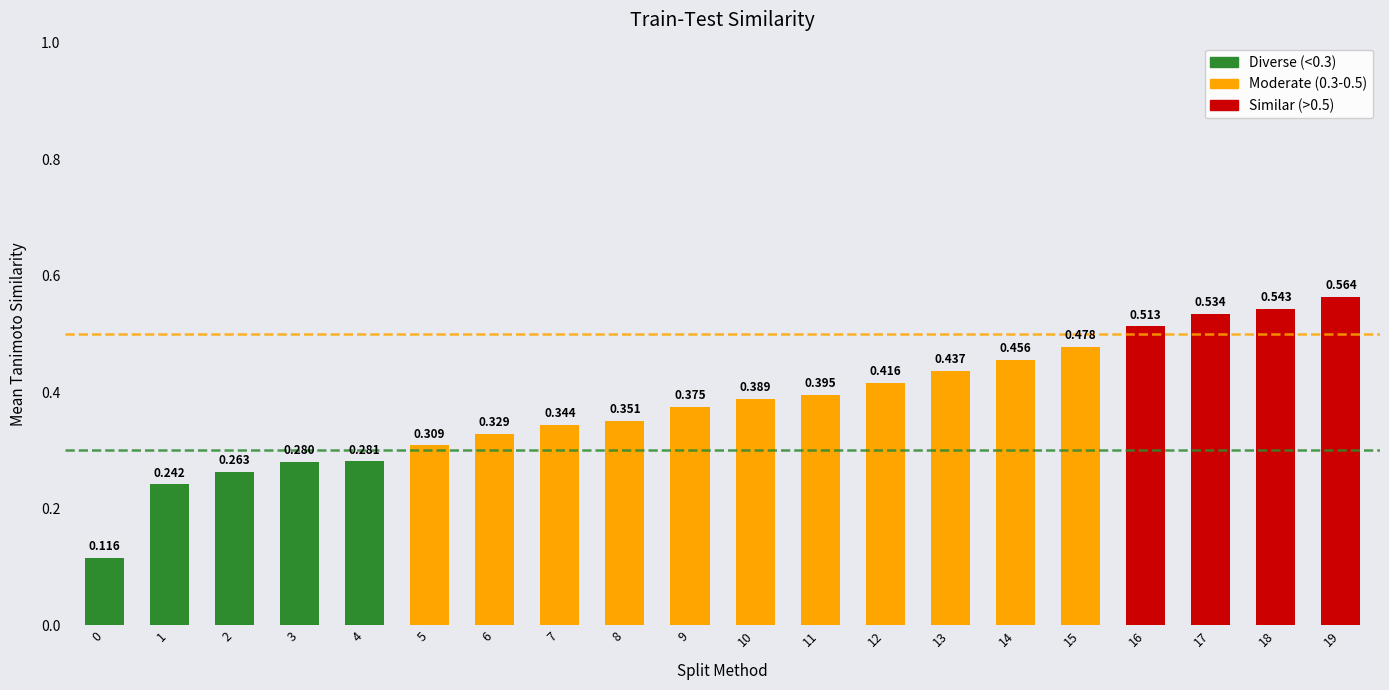

What is the difference between the maximum and minimum values?

0.4